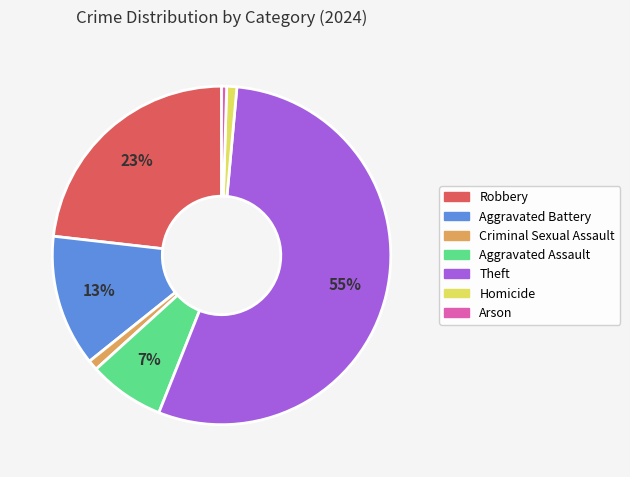

Does any single category account for the majority?

Yes